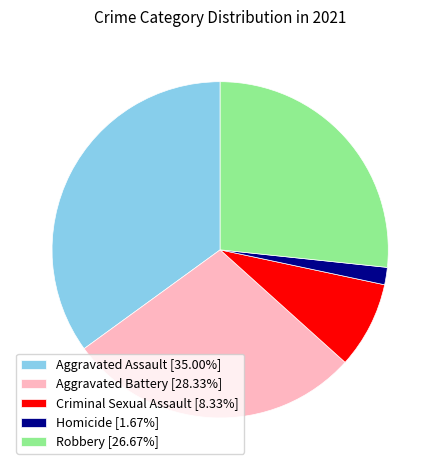

Is Aggravated Battery the majority of the pie?

No